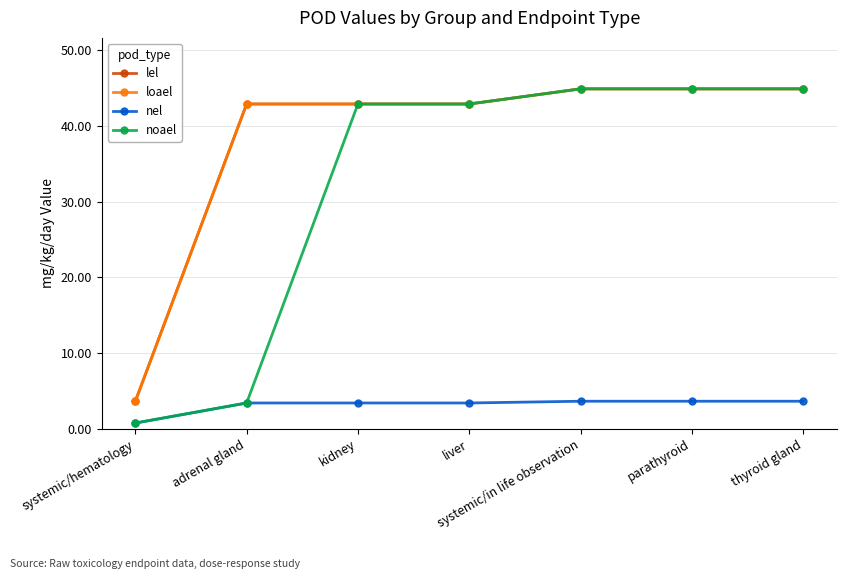

How many series are shown in this chart?

4